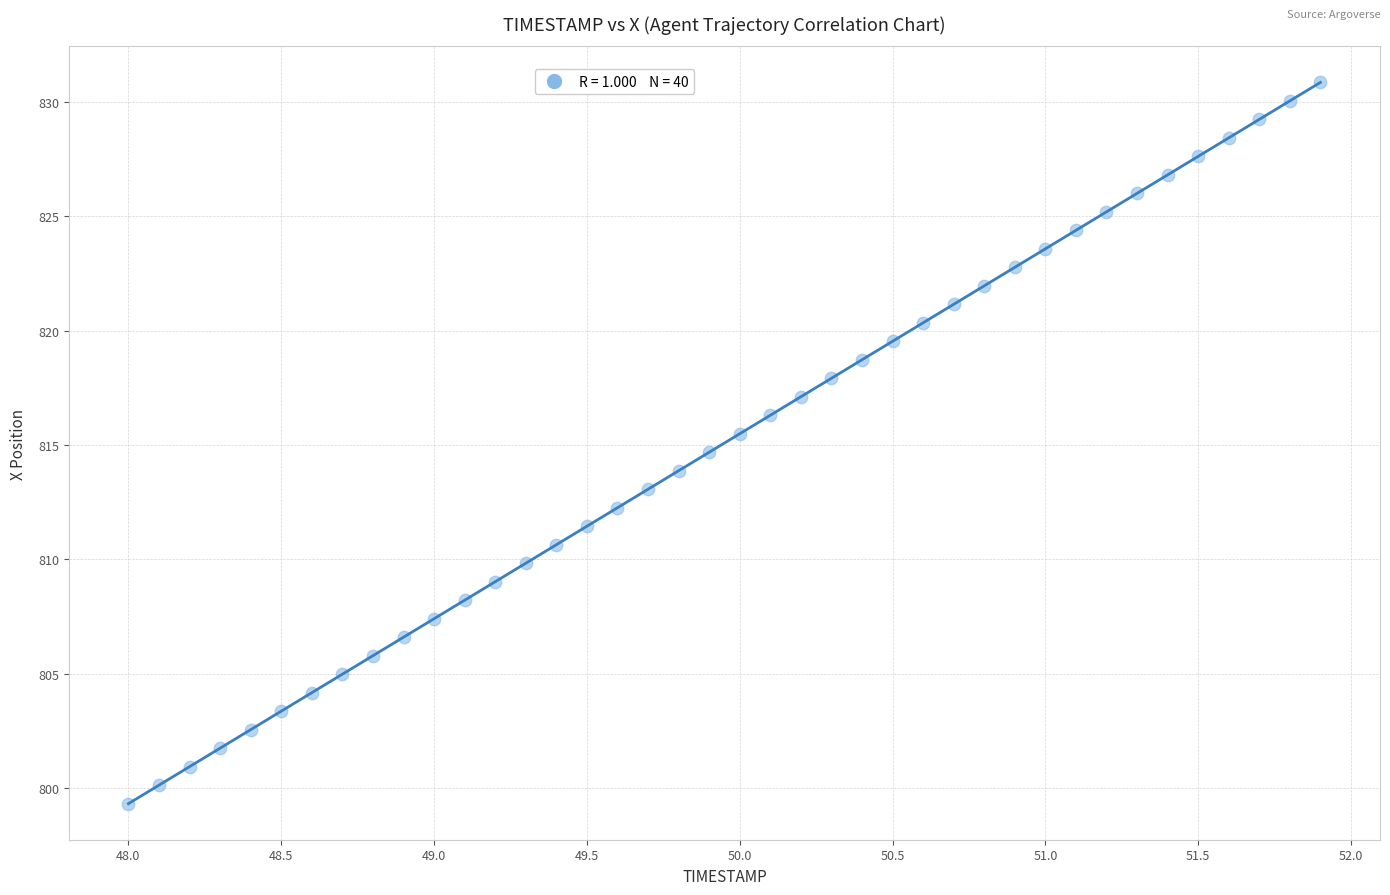

What is the range of X values (max minus min)?

3.9